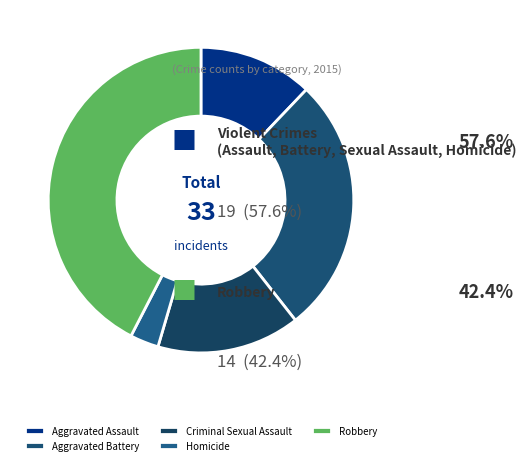

What is the largest slice in the pie chart?

Robbery